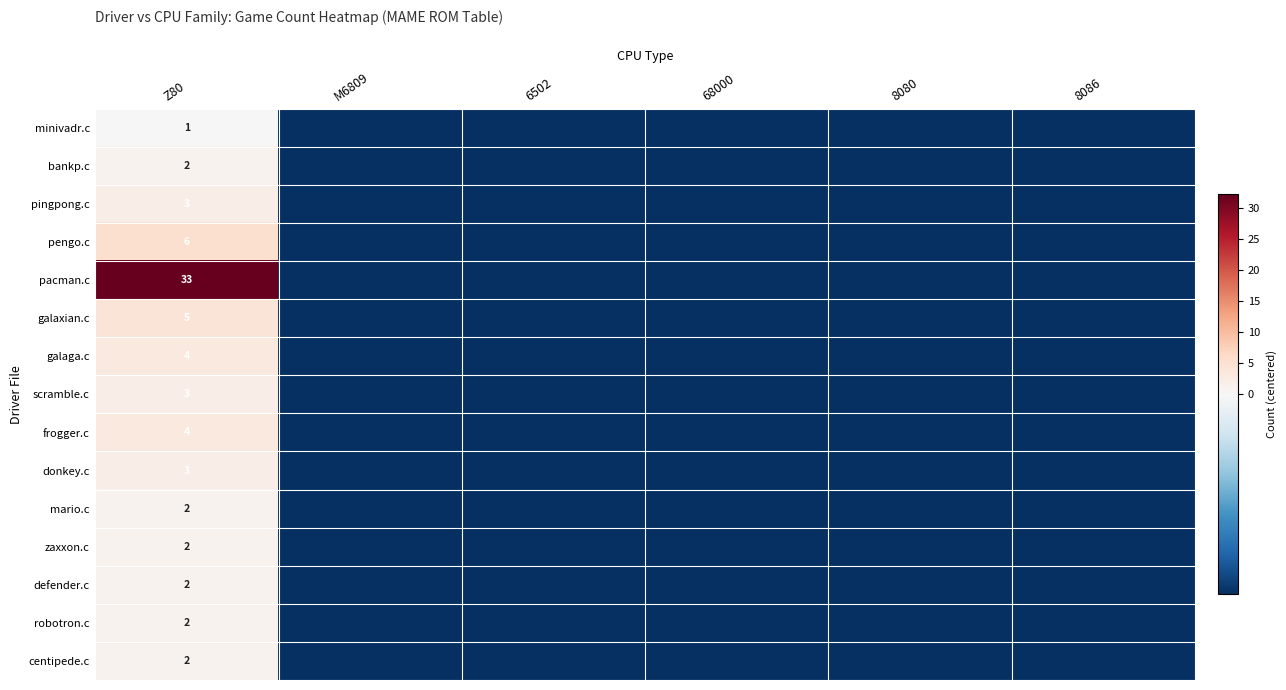

The bankp.c series shows -0.8 at 8086. True or false?

True